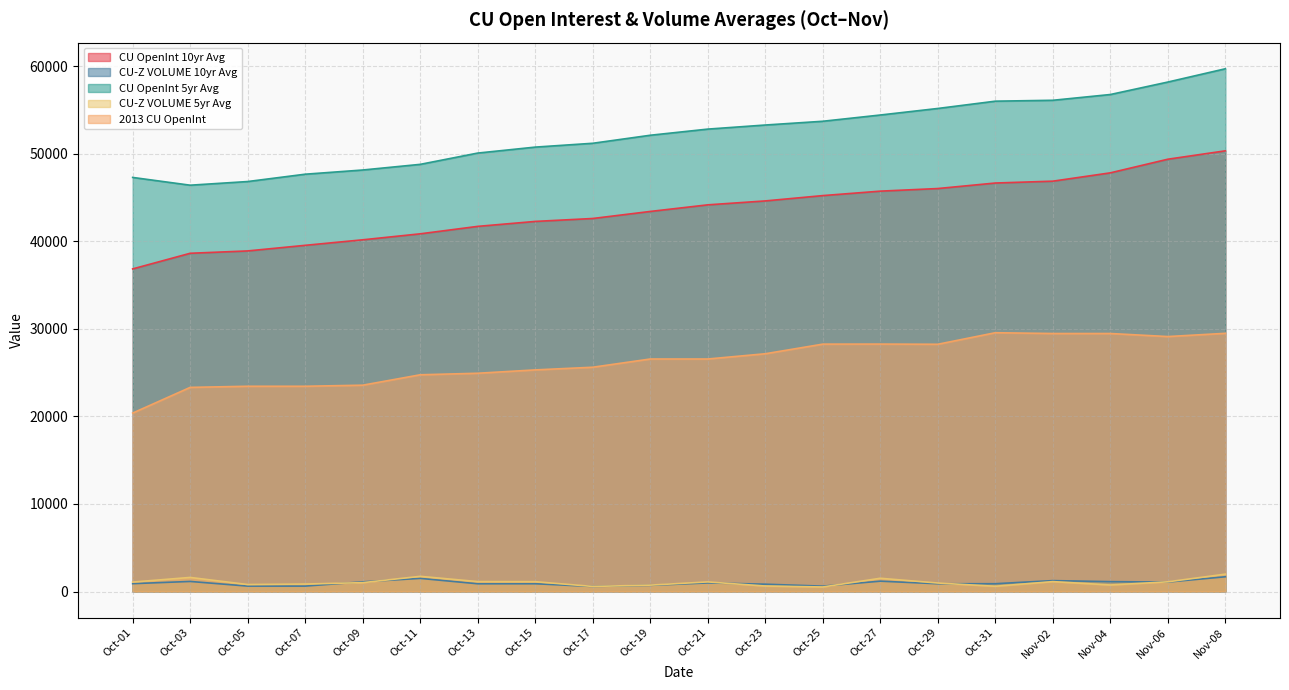

How many interior local valleys does the CU OpenInt 5yr Avg series have?

1